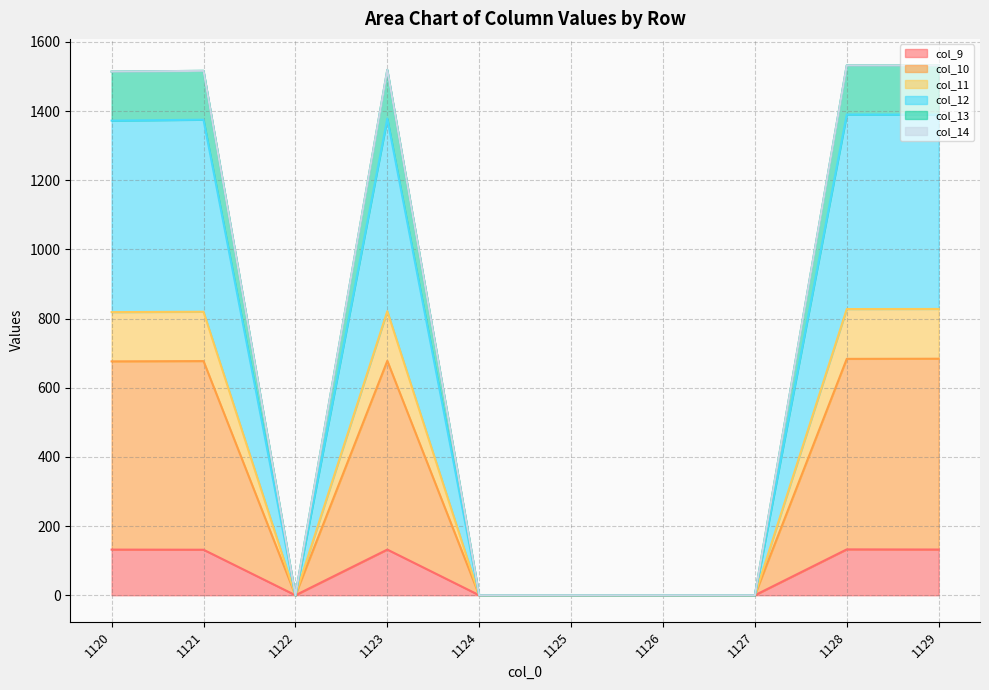

At which category does the chart reach its minimum across all series?

1122